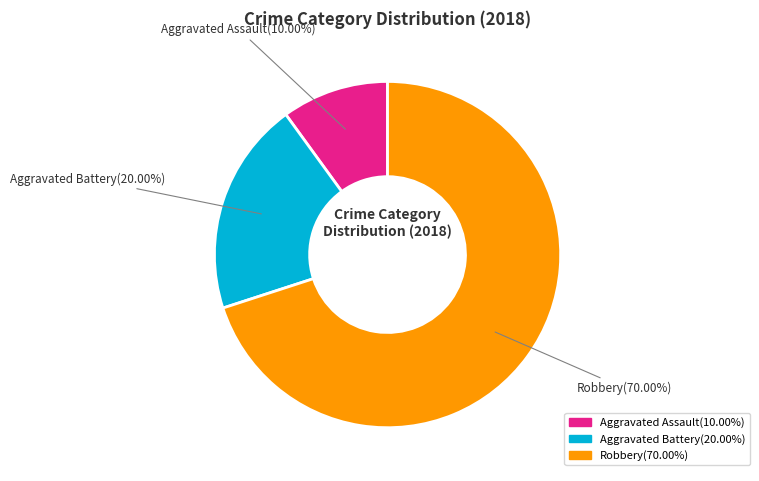

How many segments does this pie chart have?

3